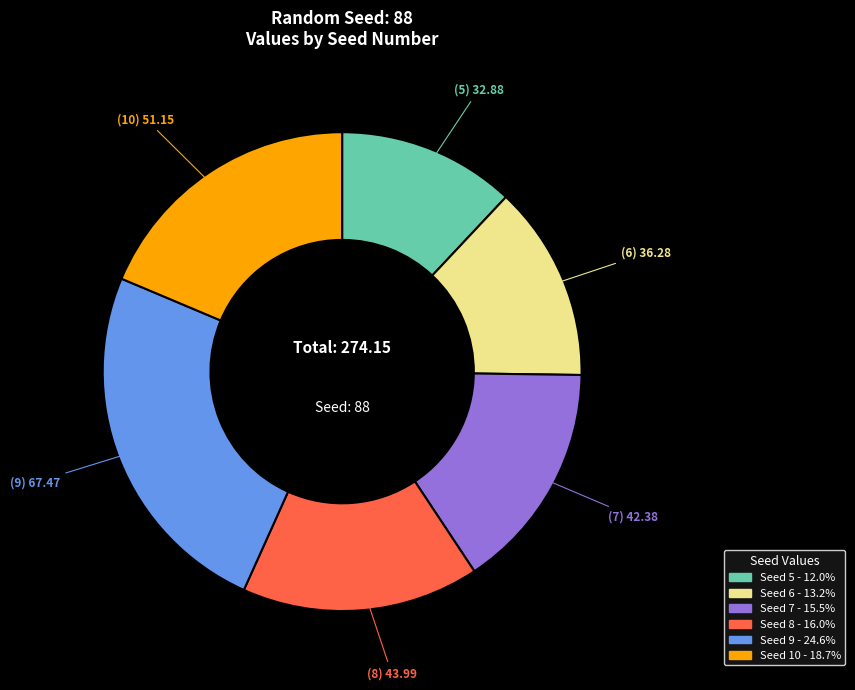

Count the number of slices in the pie.

6